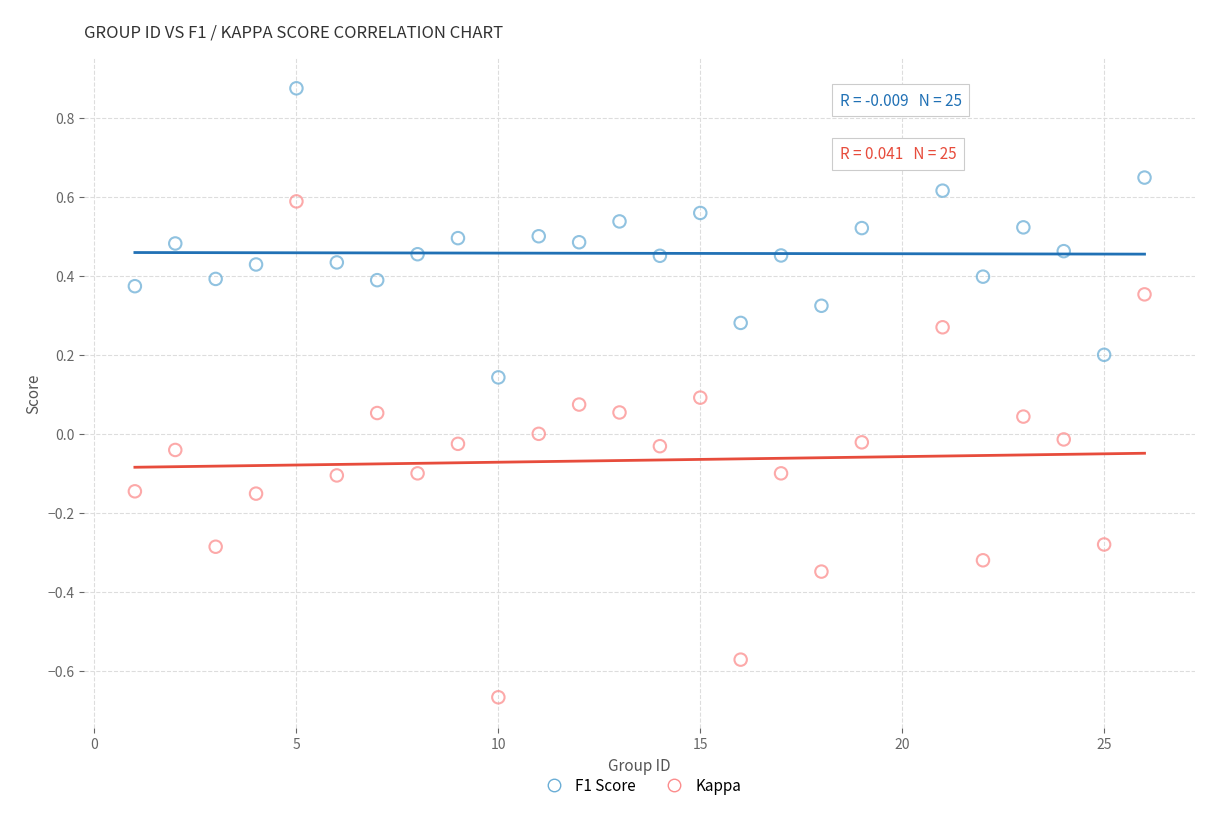

Which series contains the lowest Y value?

Kappa